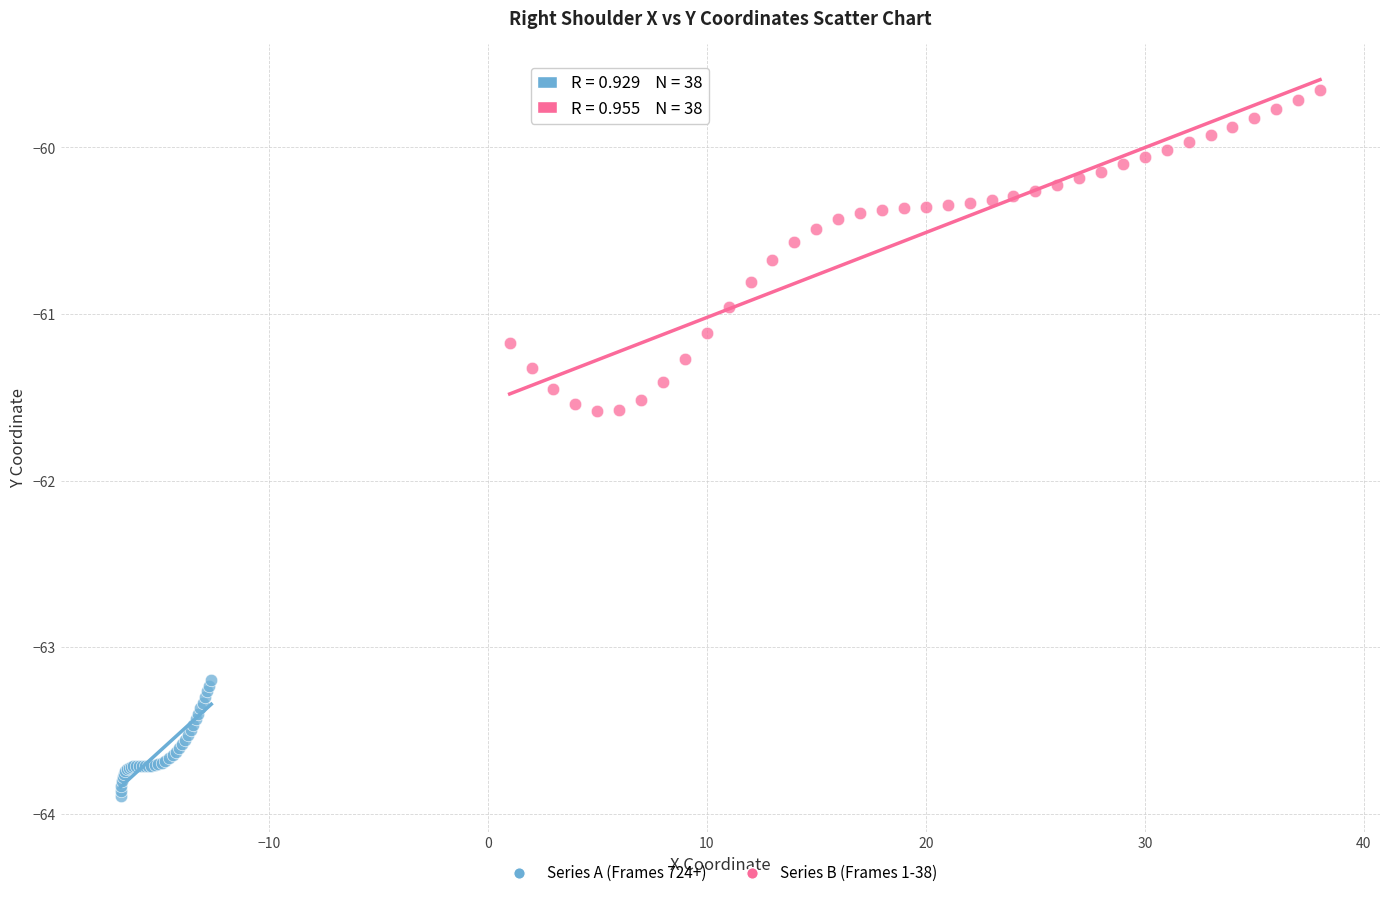

Which series has the widest spread of Y values?

Series B (Frames 1-38)